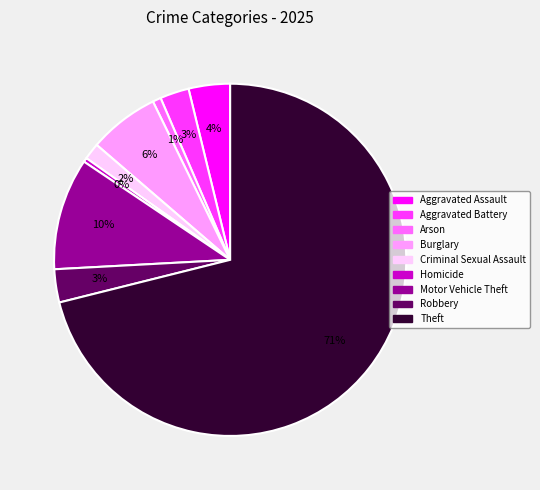

Does Robbery represent more than half of the total?

No